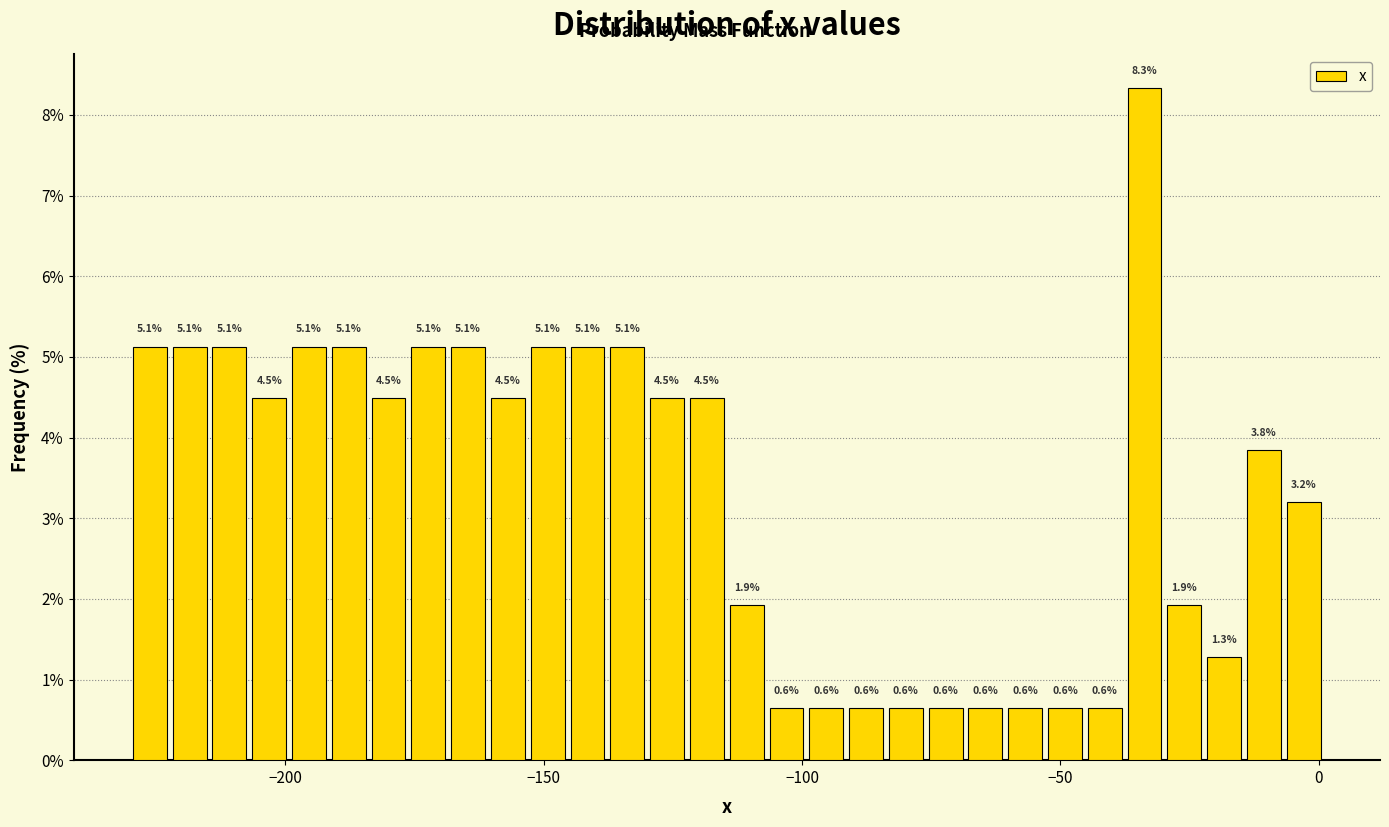

Read against the x-axis, roughly where is the centre of the tallest bar?

-35